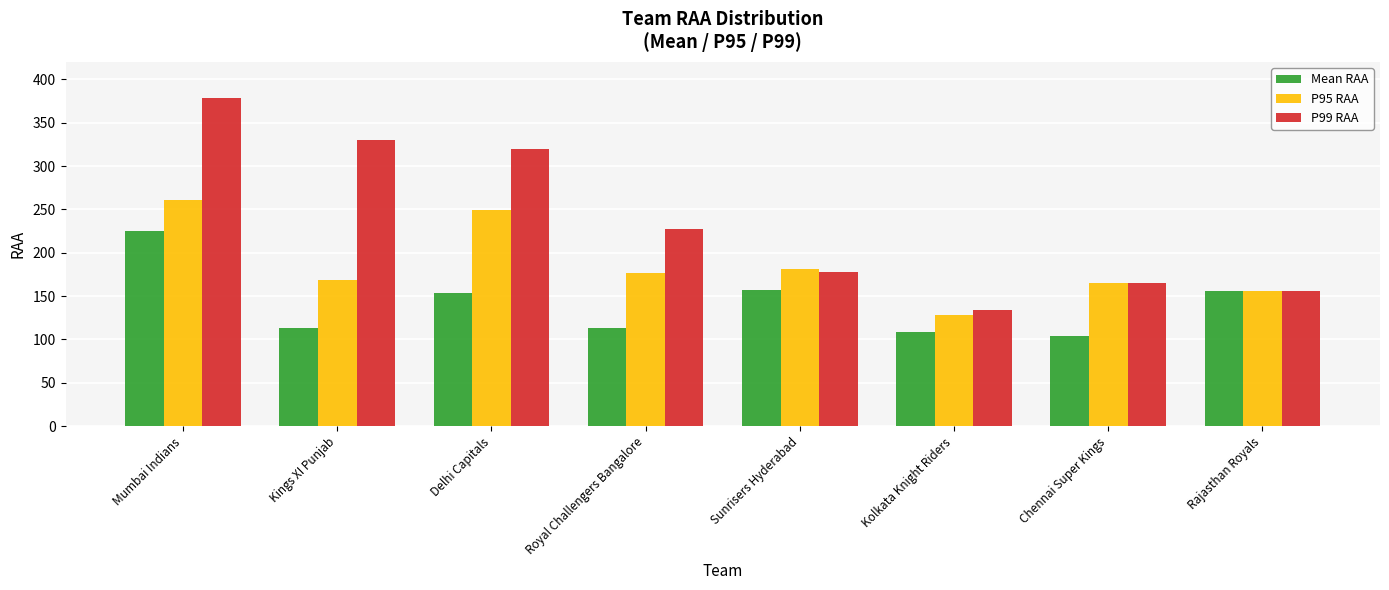

What are all the series names shown in the legend?

Mean RAA, P95 RAA, P99 RAA